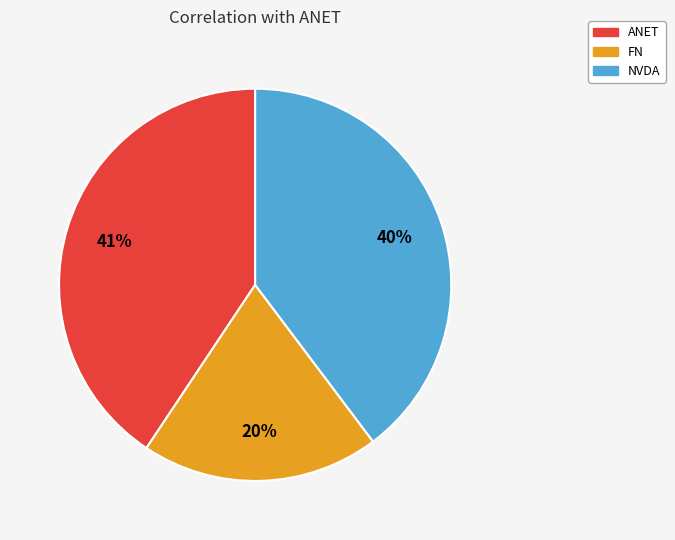

Which slice is the largest?

ANET